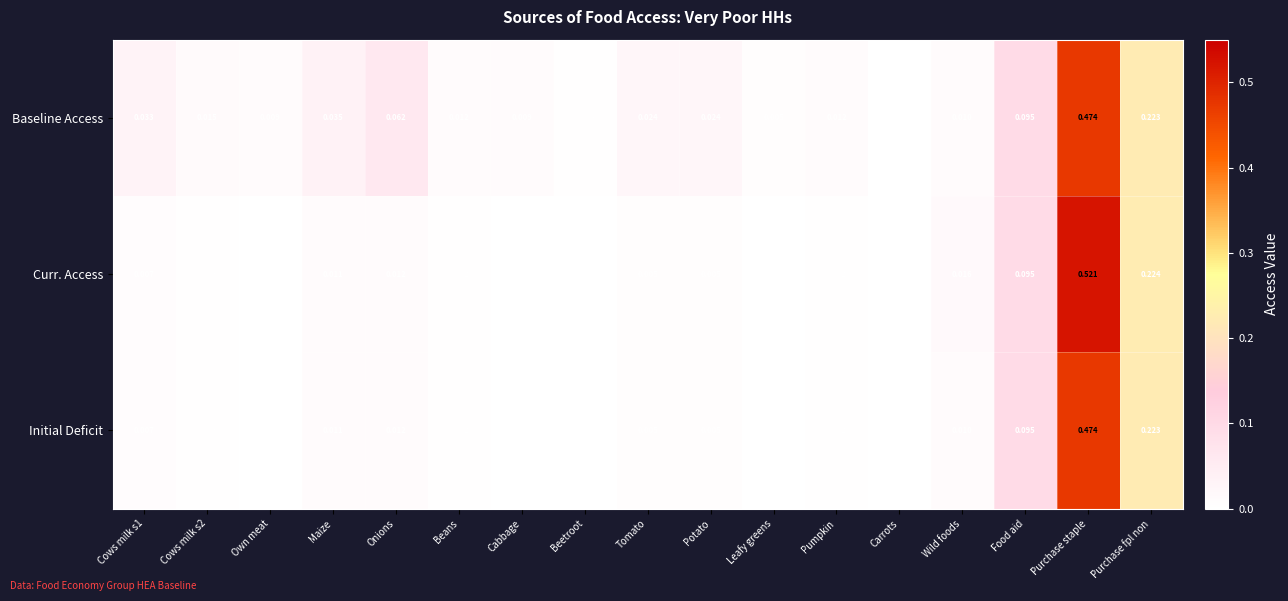

Where is Baseline Access nearest to the value 0?

Carrots